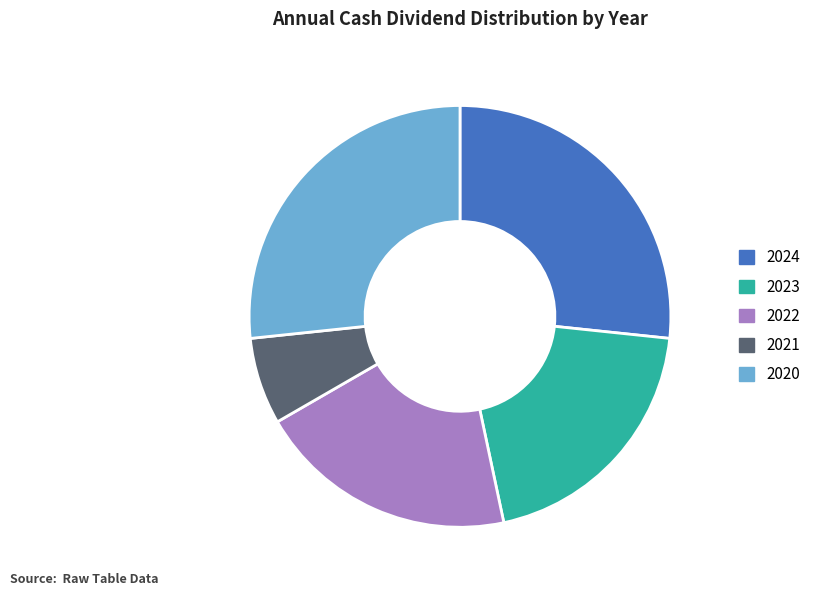

To the nearest percent, what percentage of the pie is 2020?

27%